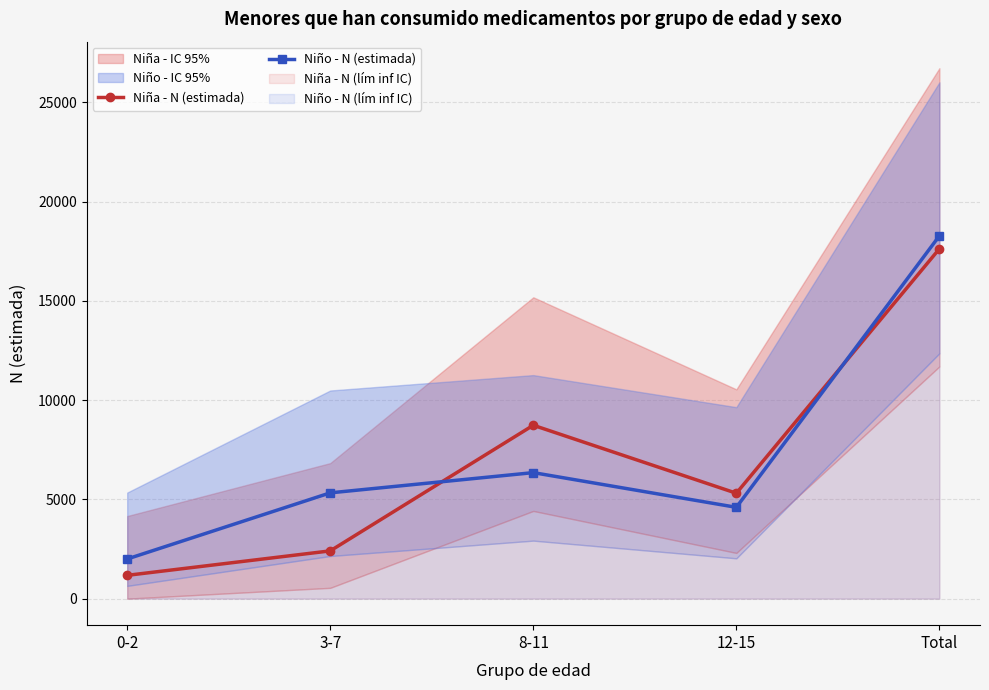

Read the Niño - N (estimada) value at Total.

18275